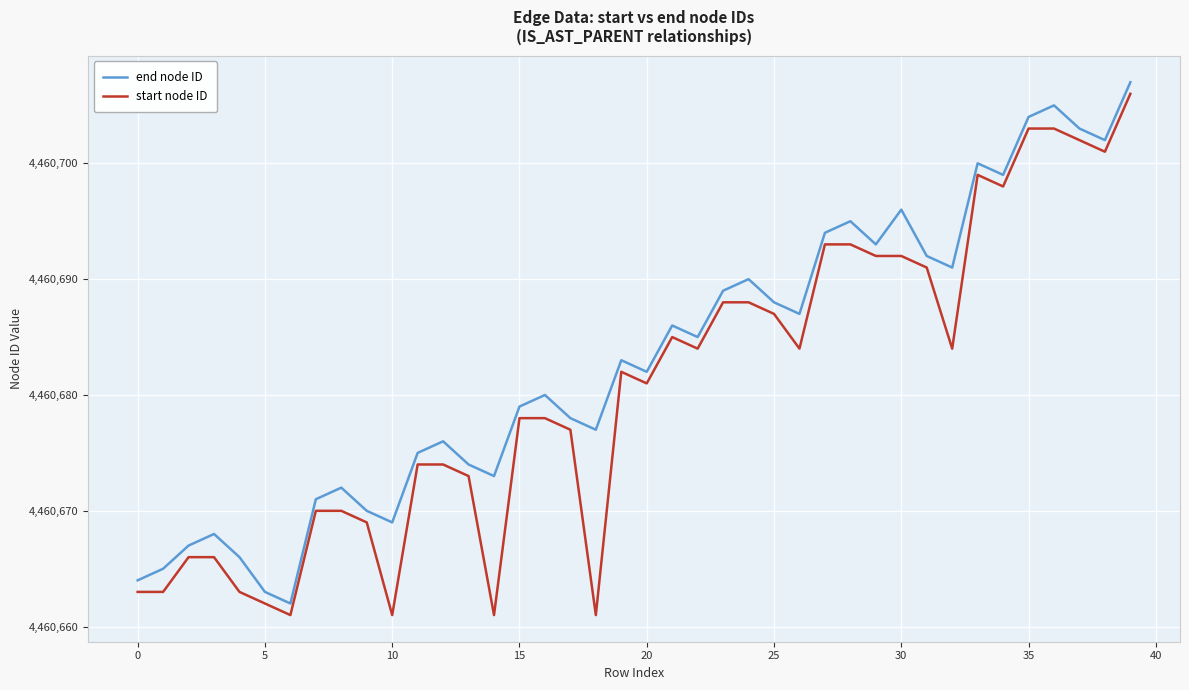

True or false: end node ID and start node ID intersect in this chart.

False